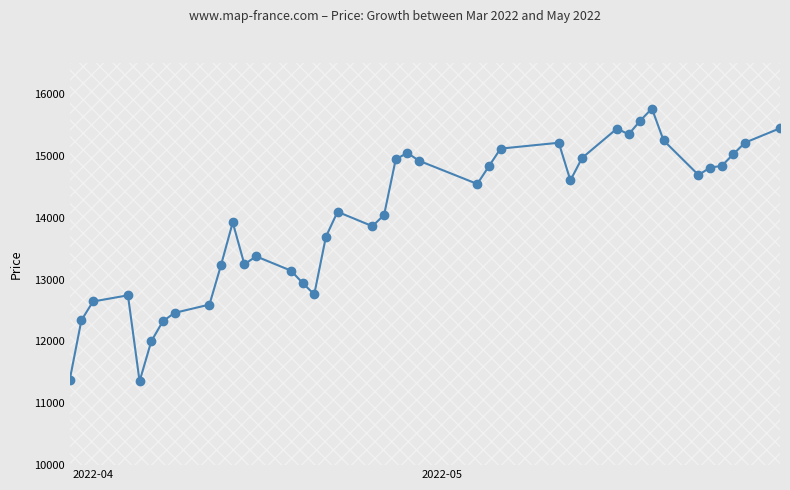

True or false: there are more than 0 points higher than both neighbors.

True